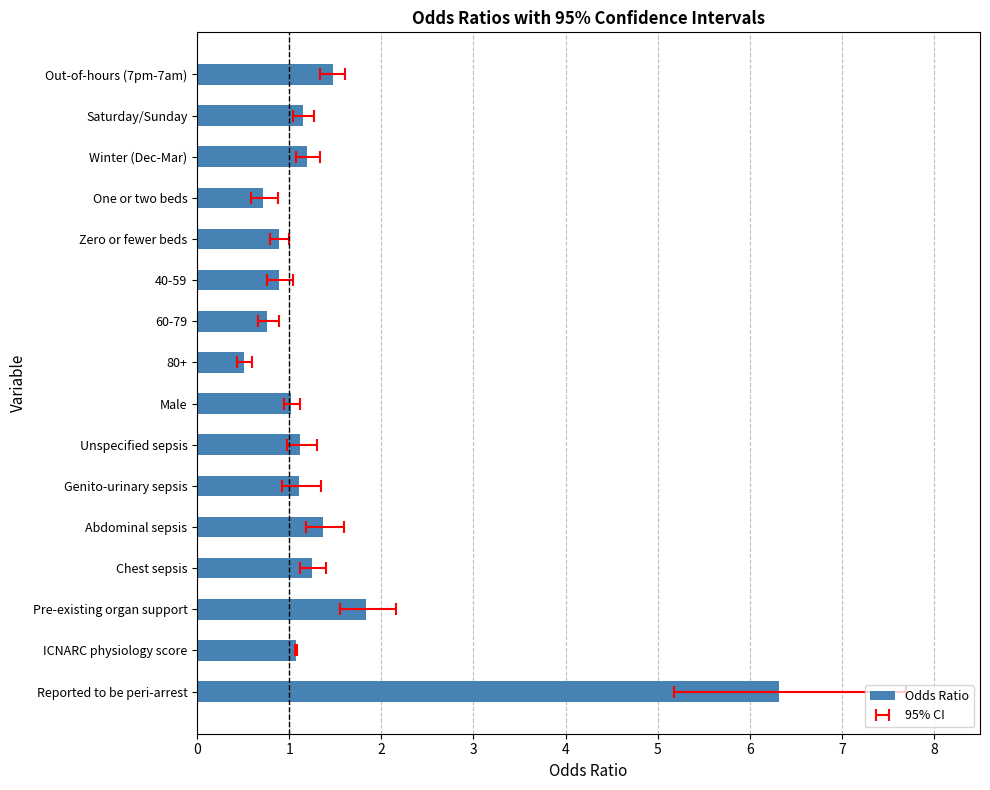

What is the value of the 12th bar from the left?

1.4